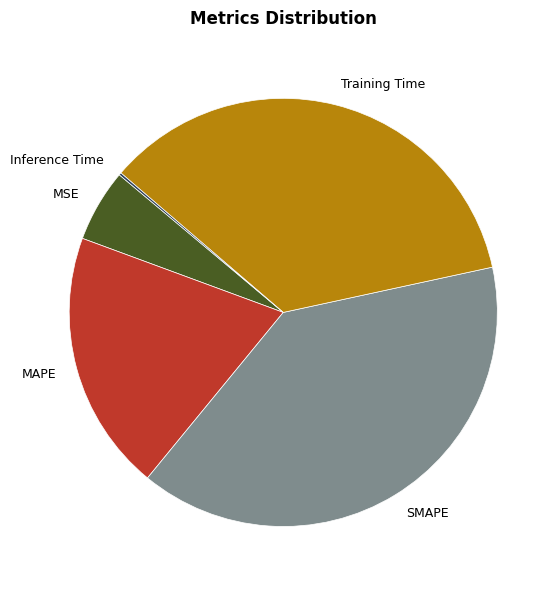

Which has a higher value, SMAPE or MAPE?

SMAPE